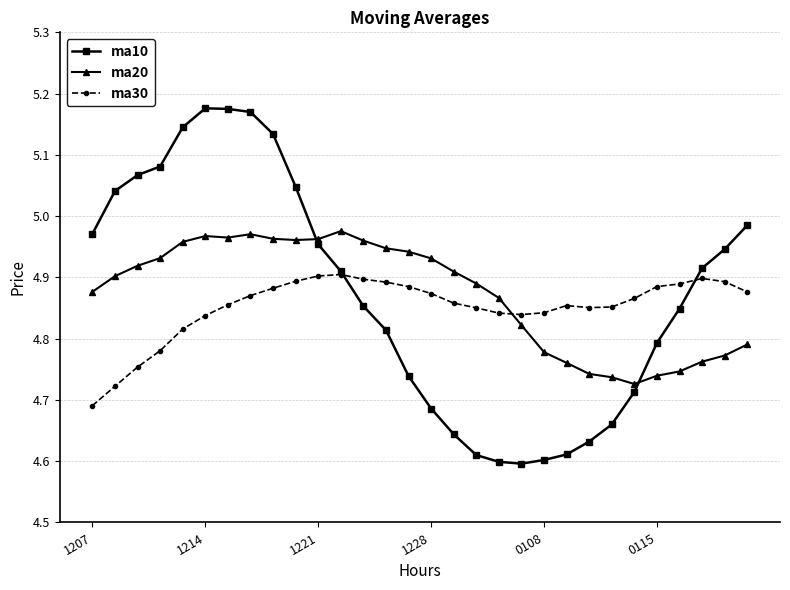

Which series ends up on top after the final intersection of ma20 and ma30?

ma30